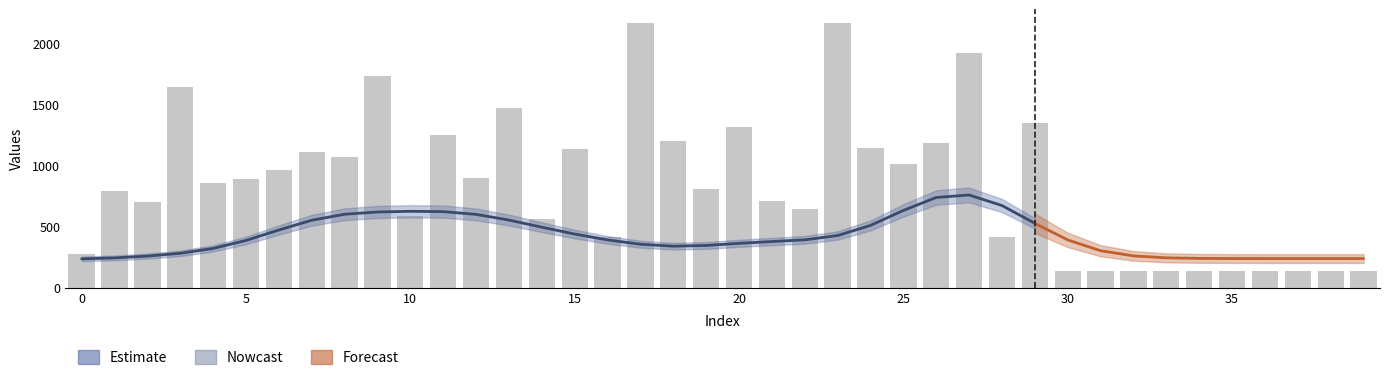

What is the label of the 26th bar from the left?

25